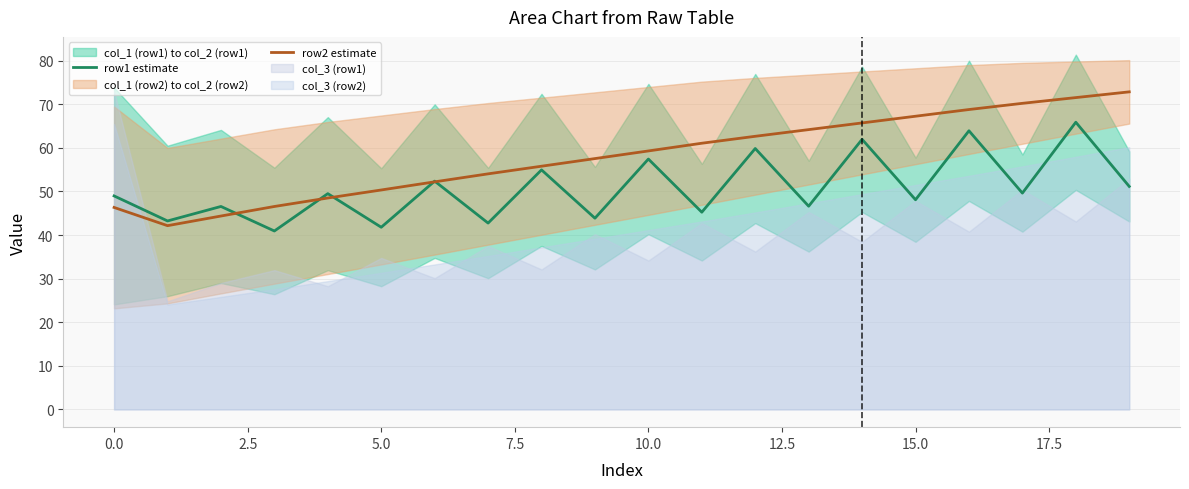

True or false: row1 estimate has a value of 57.4 at 10.0.

True